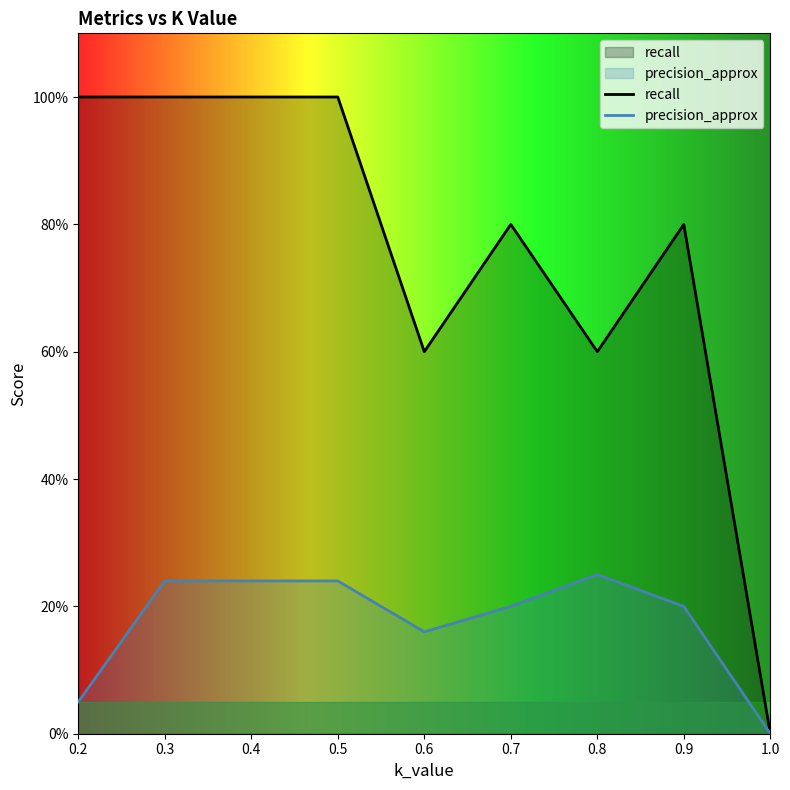

How many positive values does the precision_approx series have?

8